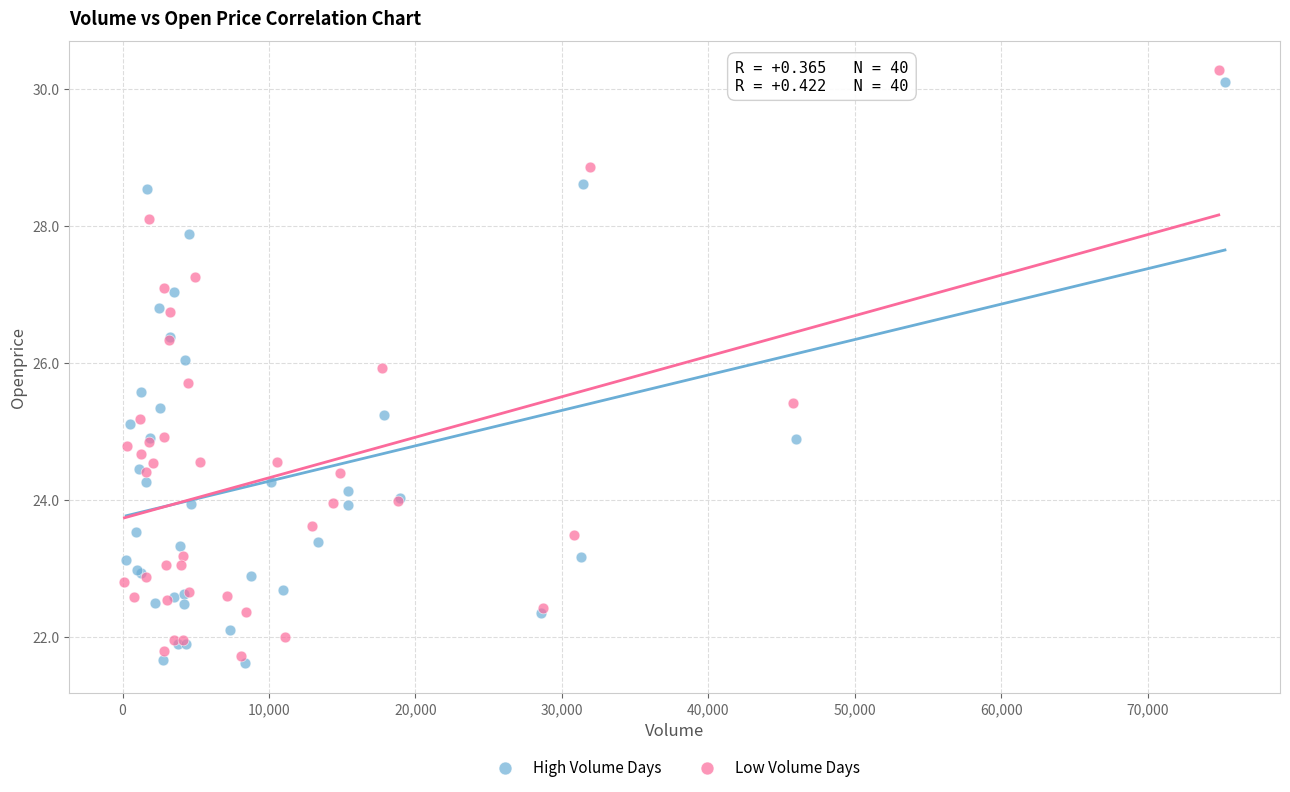

Which series reaches the minimum Y coordinate?

High Volume Days